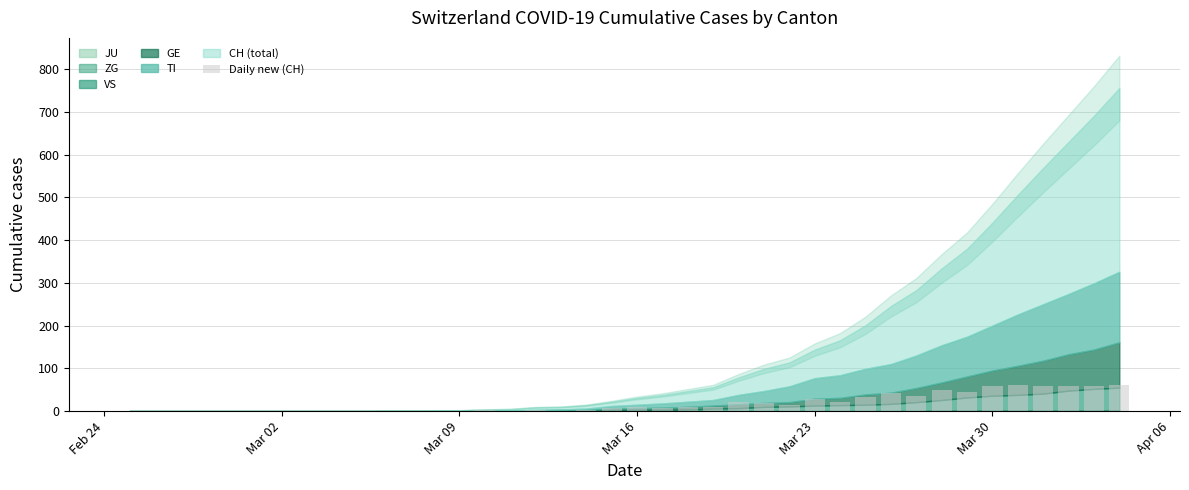

How many data points are above 7?

20